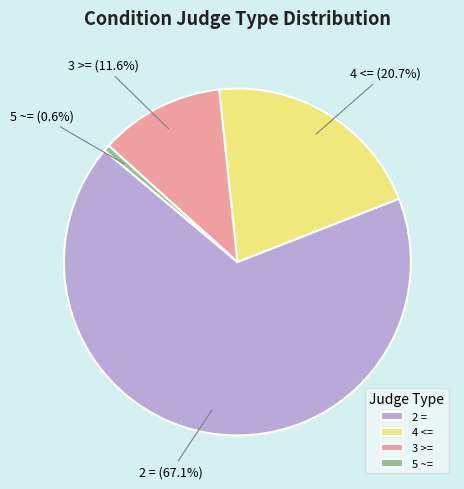

To the nearest percent, what percentage of the pie is 4 <=?

21%